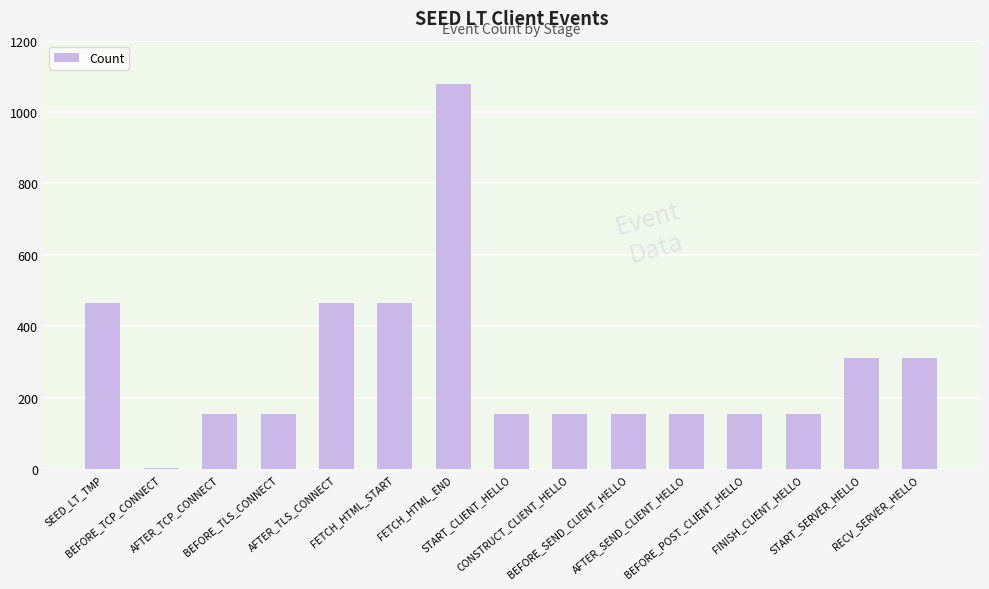

What is the difference between the second highest and second lowest values?

310